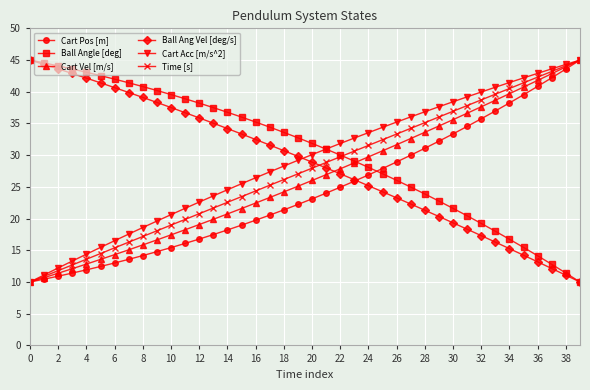

True or false: Cart Acc [m/s^2] has more than 1 points higher than both neighbors.

False